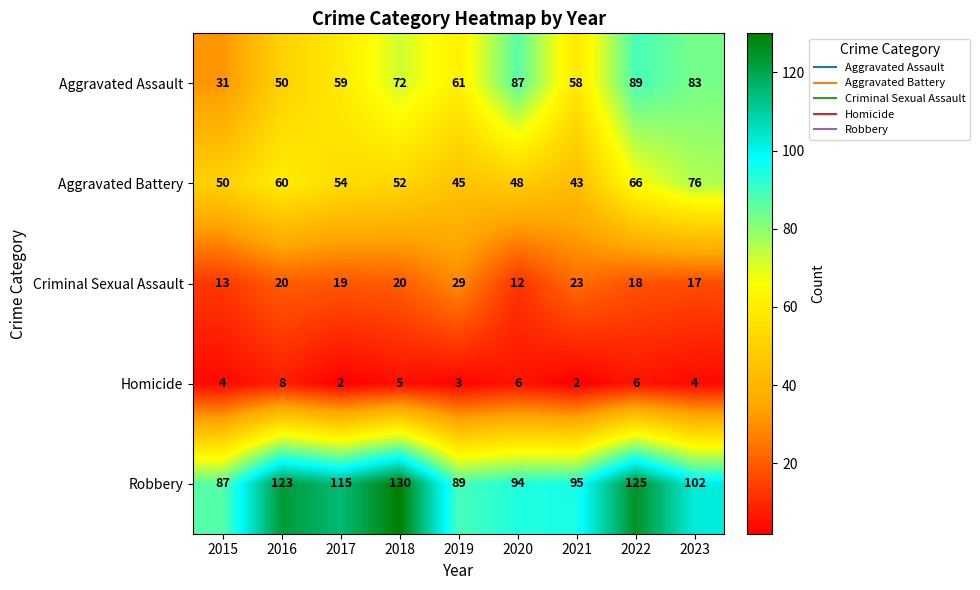

How many Homicide values are between 3 and 6?

6